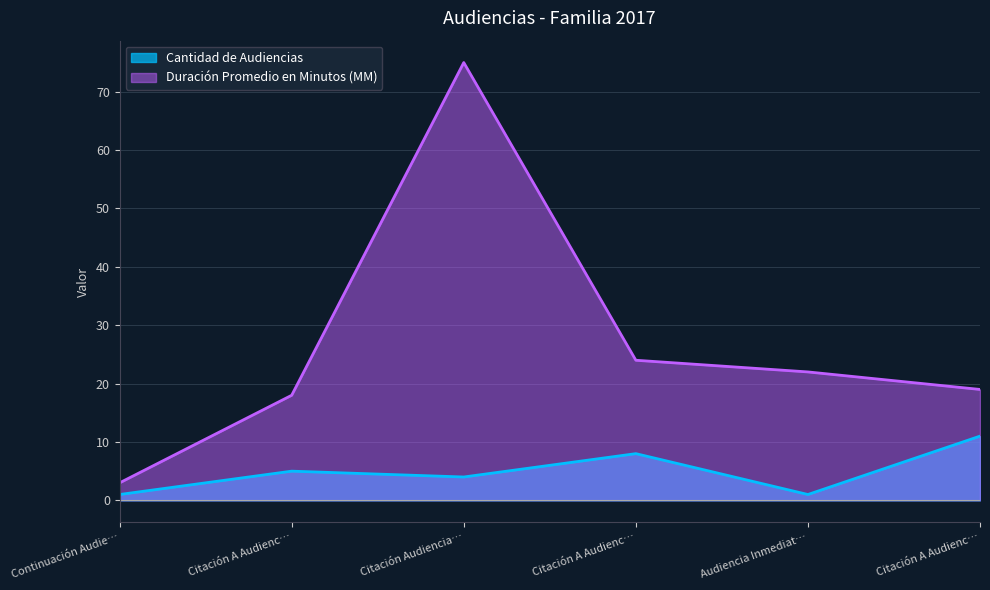

Where does the Duración Promedio en Minutos (MM) series first go above 22?

Citación Audiencia…